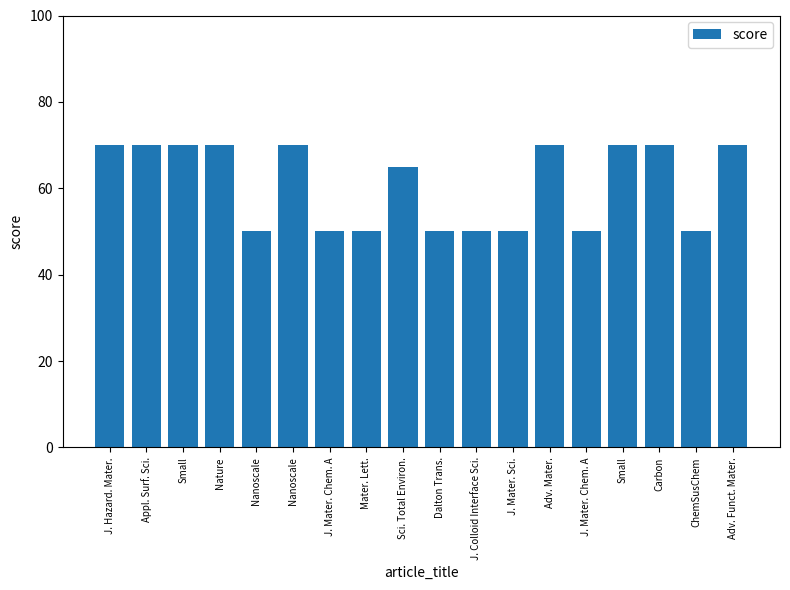

What is the minimum value shown in the chart?

50